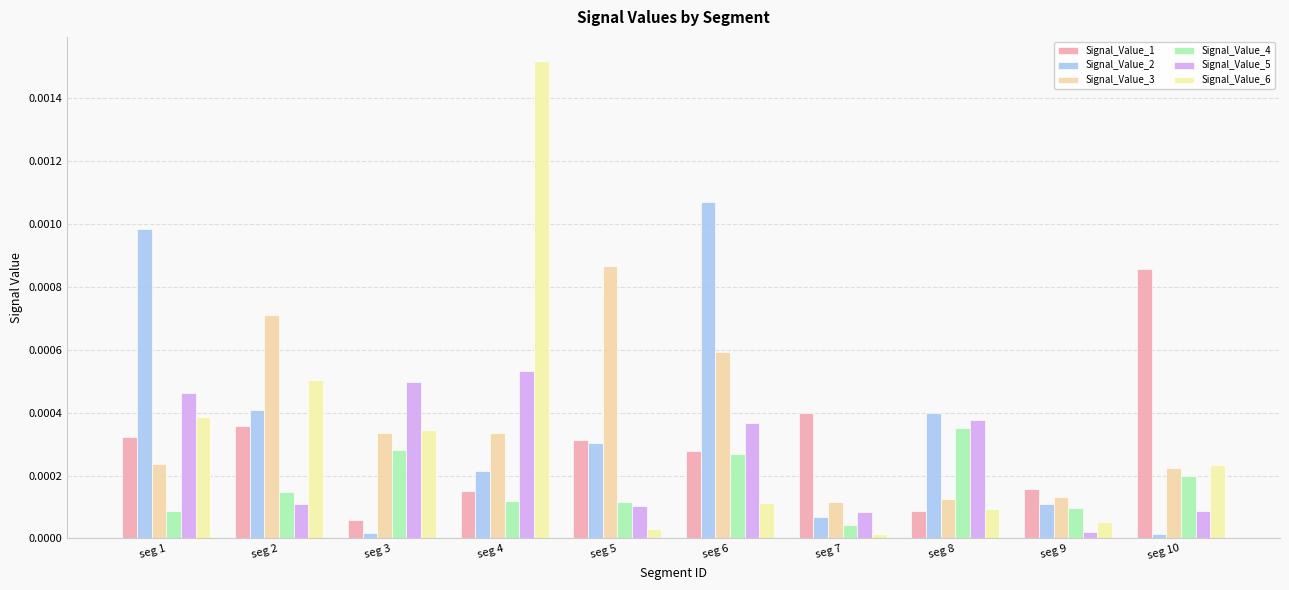

Which has a higher value, seg 1 or seg 5?

seg 1